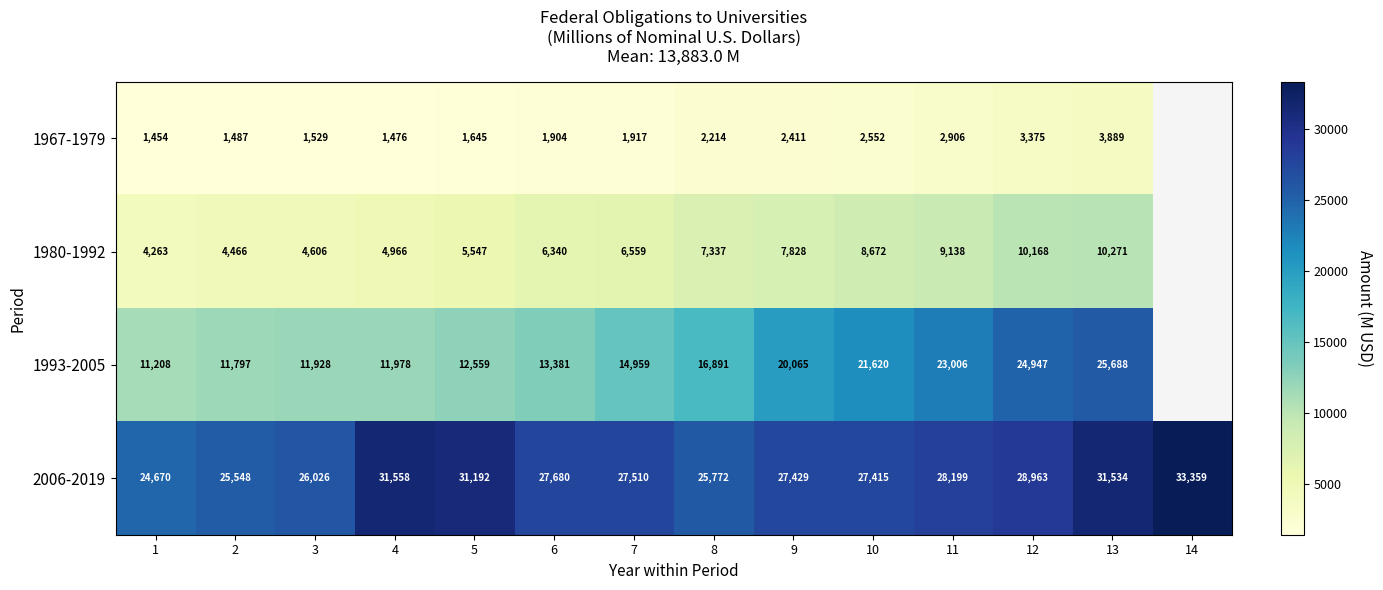

What is the highest value of the 2006-2019 series?

33359.0